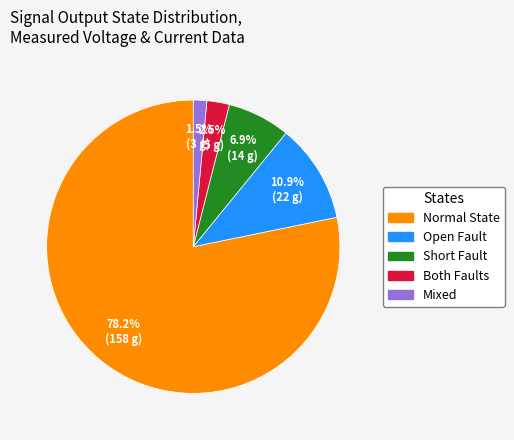

Count the number of slices in the pie.

5